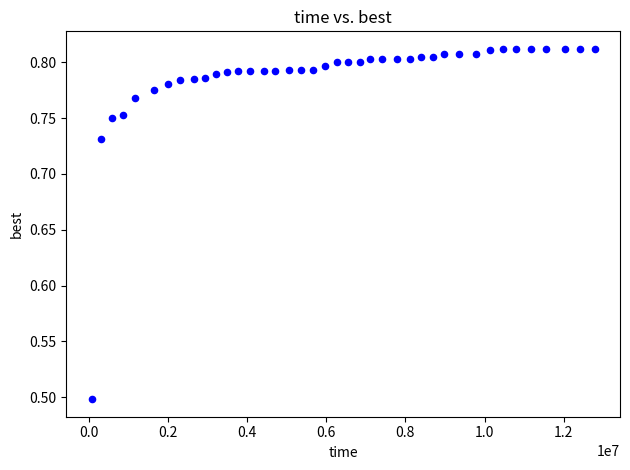

What Y value in the scatter plot is closest to 0?

0.5